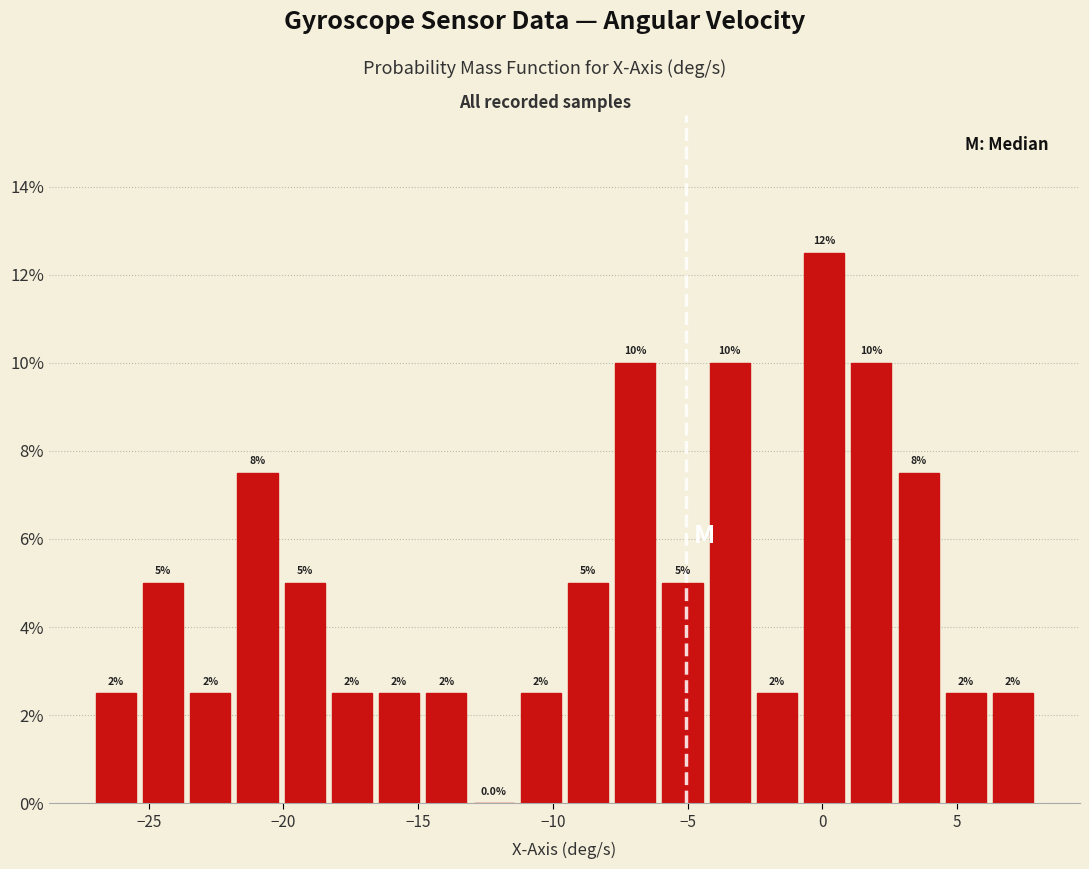

Read against the x-axis, roughly where is the centre of the tallest bar?

0.0